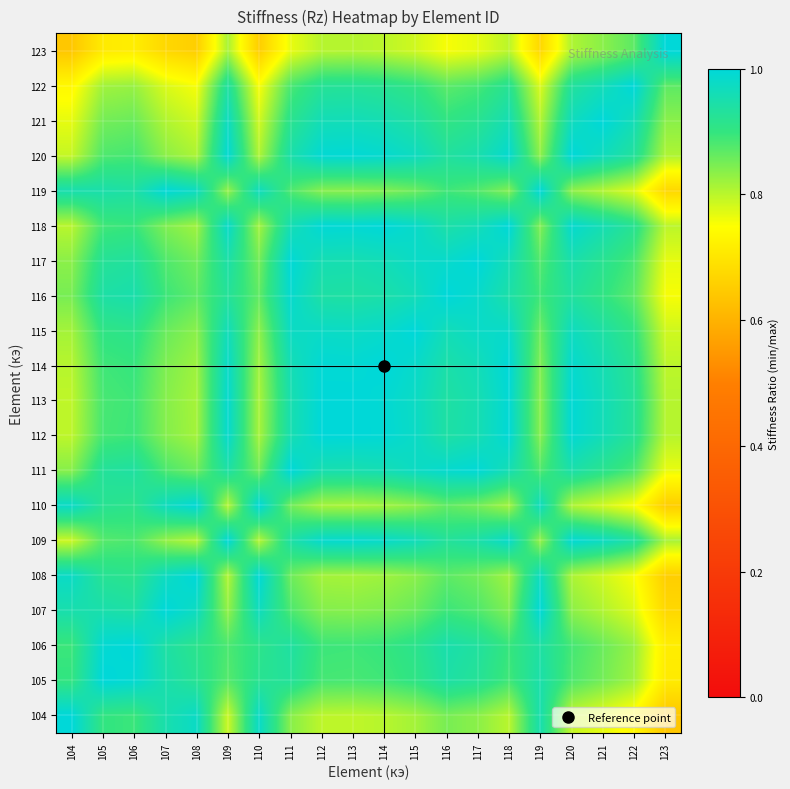

What is the difference between the highest and lowest values at 105?

0.3